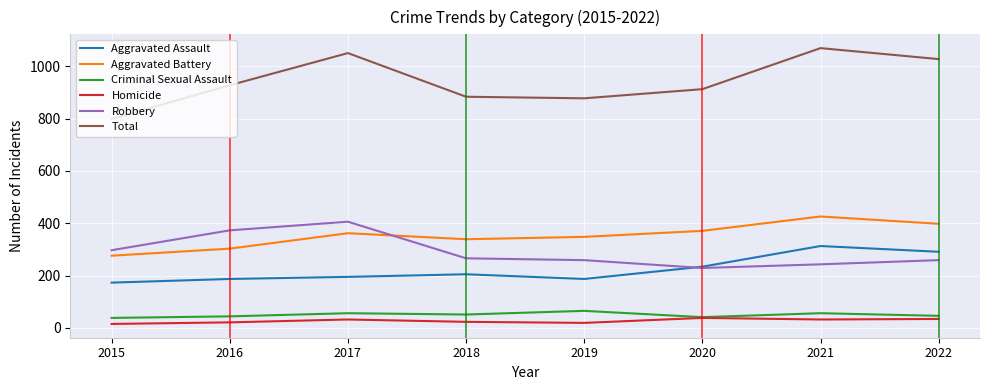

True or false: Criminal Sexual Assault and Total cross at least once.

False